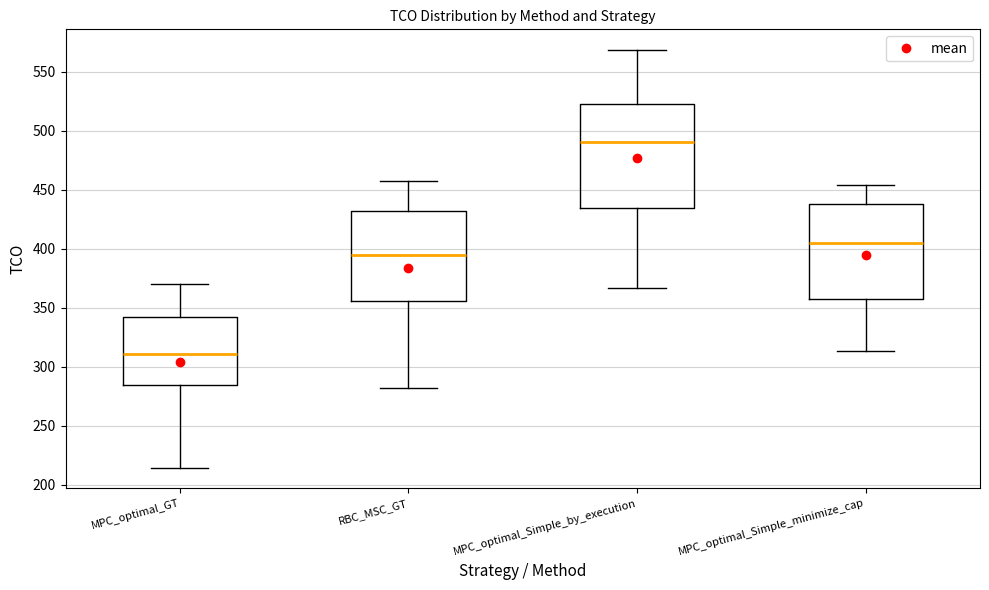

Where is the upper edge of the box for MPC_optimal_Simple_minimize_cap on the y-axis? The values are not printed on the chart, so give them approximately, as read against the axis.

440